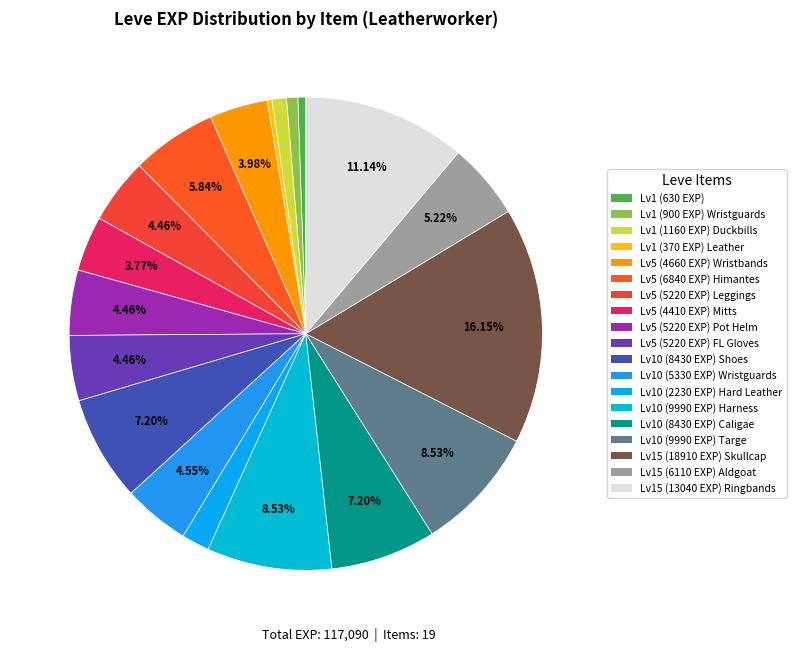

How many slices are in this pie chart?

19